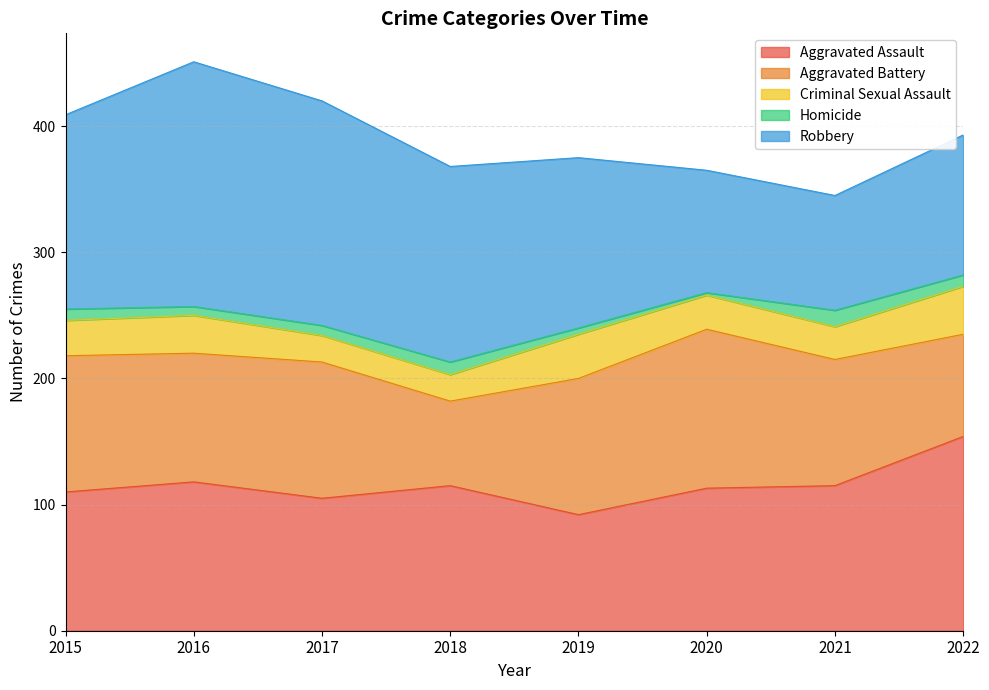

Rank the categories by Criminal Sexual Assault value from lowest to highest.

2017, 2018, 2021, 2020, 2015, 2016, 2019, 2022